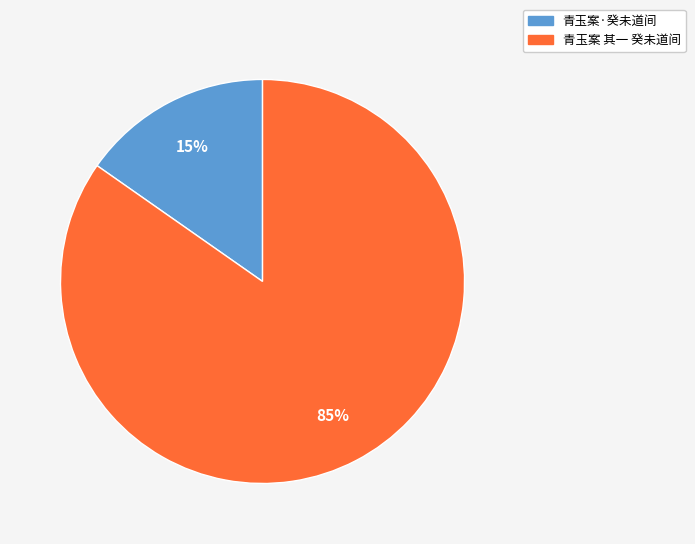

To the nearest percent, what is the combined percentage of 青玉案 其一 癸未道间 and 青玉案·癸未道间?

100%